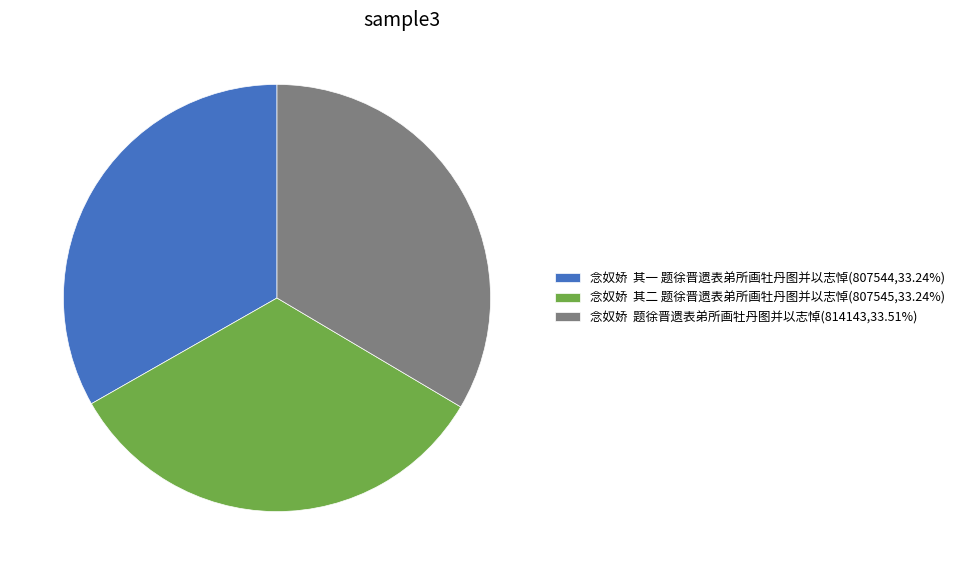

Do 念奴娇 其二 题徐晋遗表弟所画牡丹图并以志悼(807545,33.24%) and 念奴娇 其一 题徐晋遗表弟所画牡丹图并以志悼(807544,33.24%) together represent more than half of the pie?

Yes